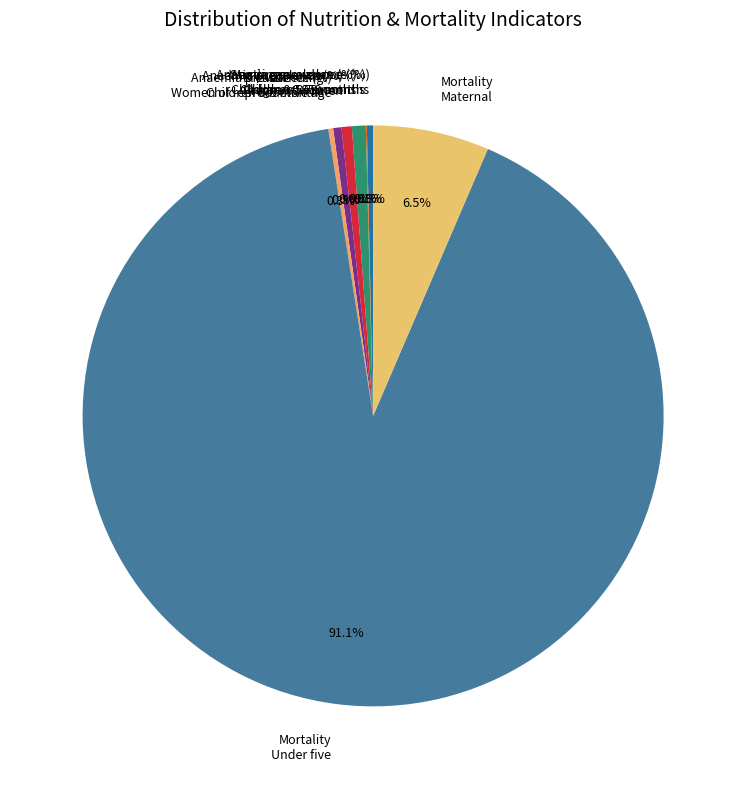

Is there any slice that represents more than half of the pie?

Yes